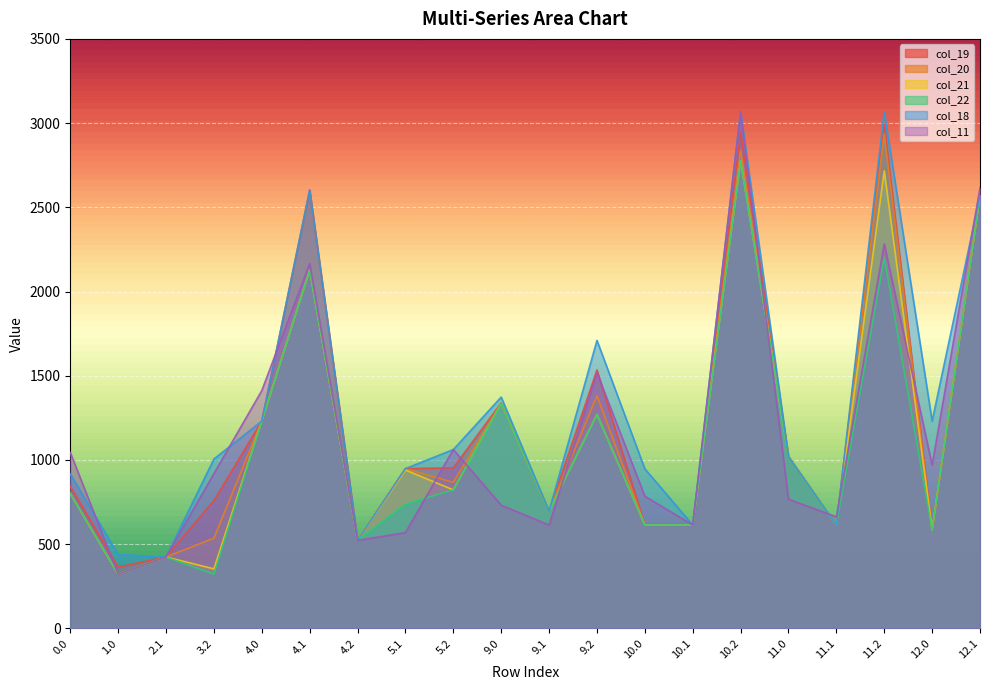

Is the value of col_19 at 11.2 greater than the value of col_22 at 2.1?

Yes